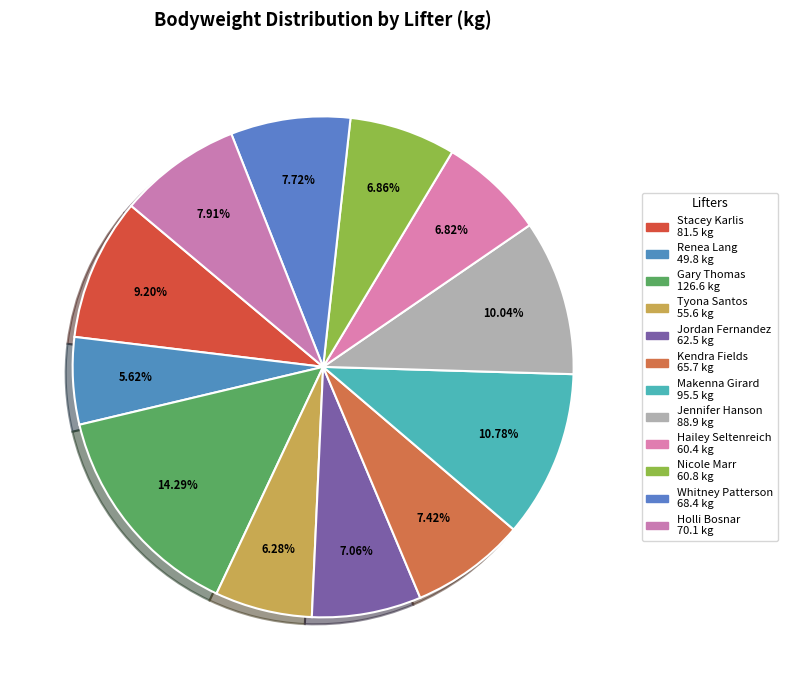

To the nearest percent, what percentage of the pie is Kendra Fields?

7%